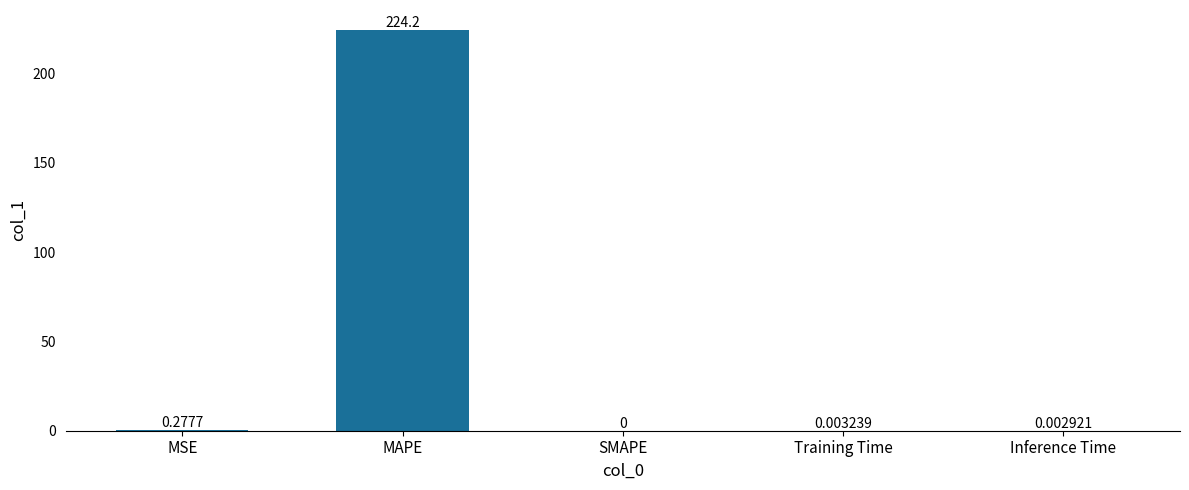

The value at MAPE is 356.0. True or false?

False